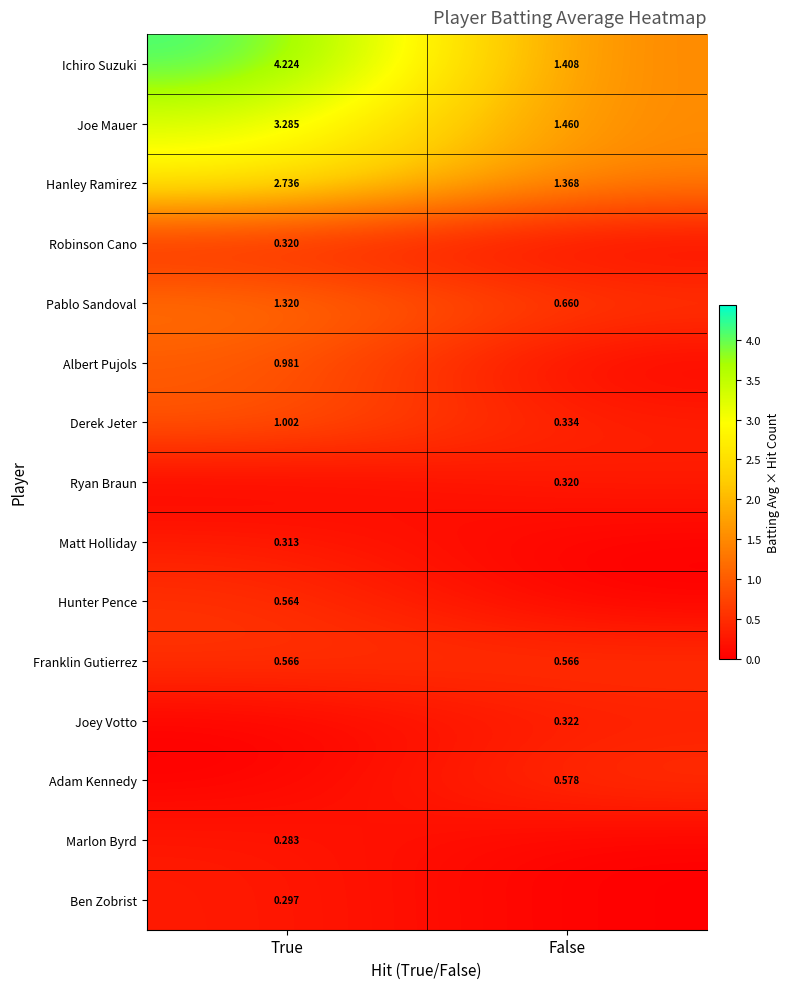

List the labels in order of Derek Jeter value, largest first.

True, False